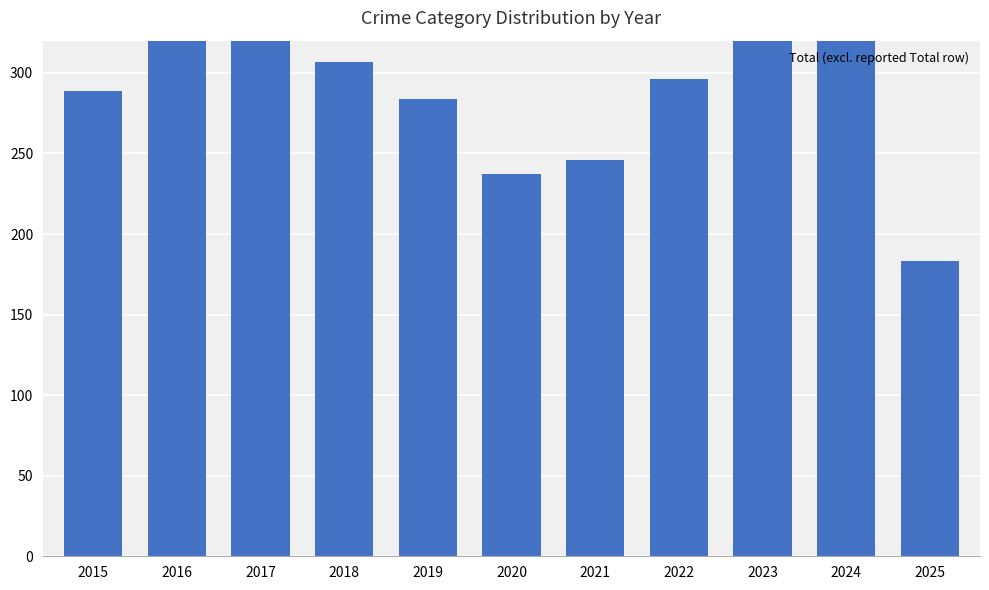

Reading left to right, extract all data points from this chart.

289	362	371	307	284	237	246	296	439	351	183